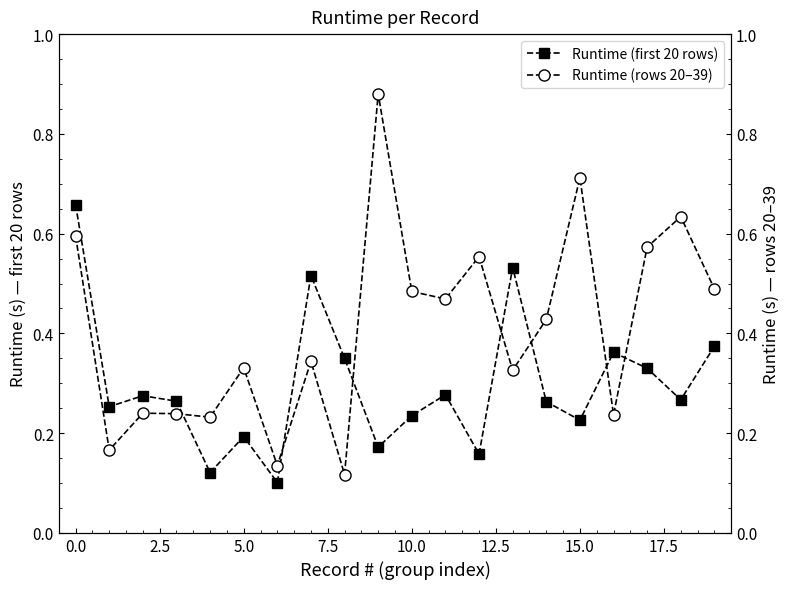

After their last crossing, which series has the higher values: Runtime (rows 20–39) or Runtime (first 20 rows)?

Runtime (rows 20–39)